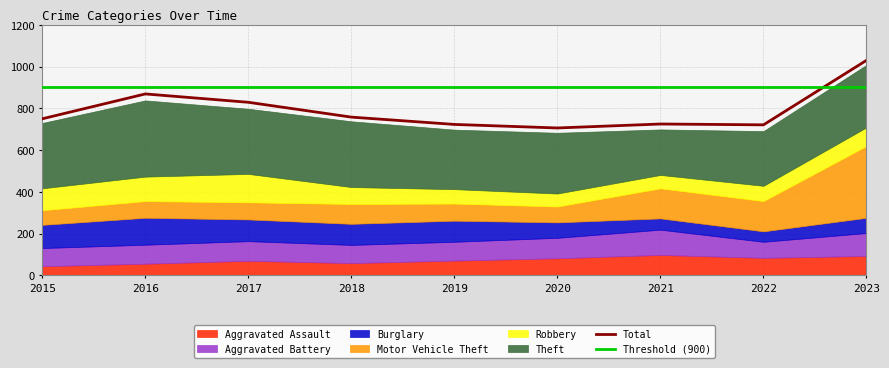

How many times do Threshold (900) and Total cross each other?

1